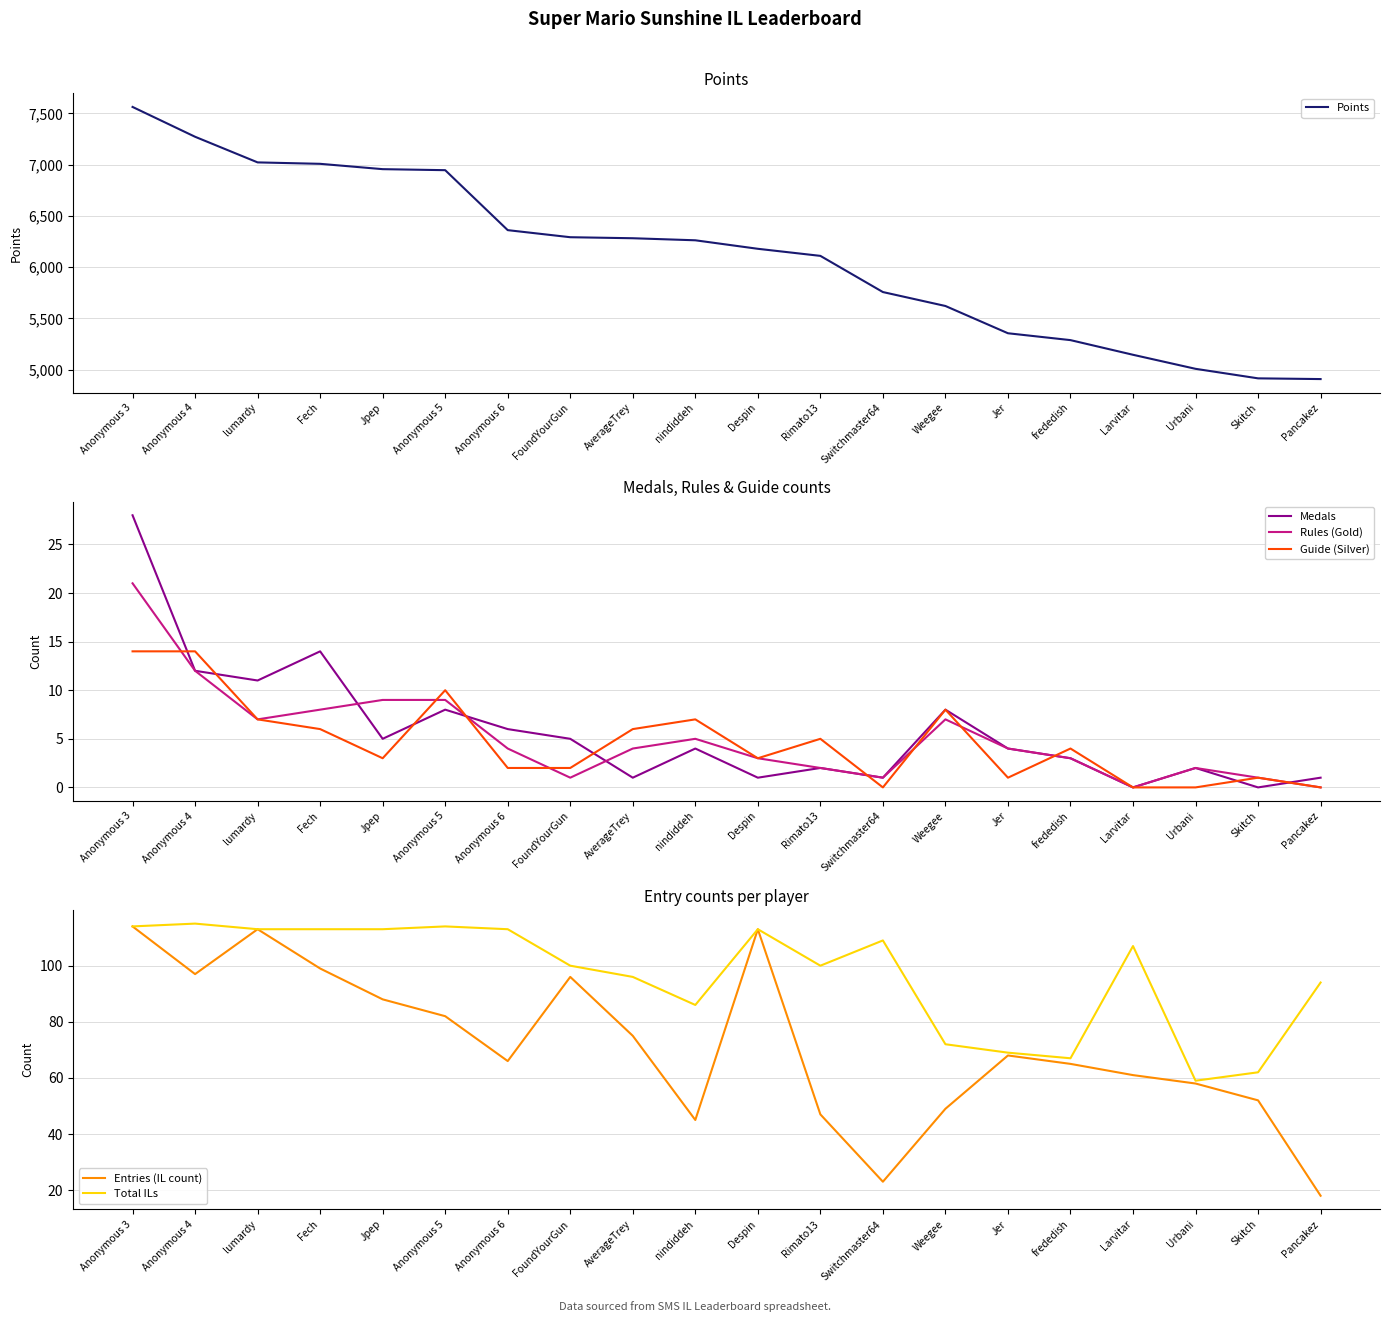

Reading right to left, transcribe all the data shown in this chart.

Points: Pancakez=4909	Skitch=4916	Urbani=5009	Larvitar=5146	frededish=5289	Jer=5356	Weegee=5622	Switchmaster64=5758	Rimato13=6111	Despin=6180	nindiddeh=6263	AverageTrey=6283	FoundYourGun=6293	Anonymous 6=6362	Anonymous 5=6947	Jpep=6957	Fech=7009	lumardy=7023	Anonymous 4=7273	Anonymous 3=7564
Medals: Pancakez=1	Skitch=0	Urbani=2	Larvitar=0	frededish=3	Jer=4	Weegee=8	Switchmaster64=1	Rimato13=2	Despin=1	nindiddeh=4	AverageTrey=1	FoundYourGun=5	Anonymous 6=6	Anonymous 5=8	Jpep=5	Fech=14	lumardy=11	Anonymous 4=12	Anonymous 3=28
Rules (Gold): Pancakez=0	Skitch=1	Urbani=2	Larvitar=0	frededish=3	Jer=4	Weegee=7	Switchmaster64=1	Rimato13=2	Despin=3	nindiddeh=5	AverageTrey=4	FoundYourGun=1	Anonymous 6=4	Anonymous 5=9	Jpep=9	Fech=8	lumardy=7	Anonymous 4=12	Anonymous 3=21
Guide (Silver): Pancakez=0	Skitch=1	Urbani=0	Larvitar=0	frededish=4	Jer=1	Weegee=8	Switchmaster64=0	Rimato13=5	Despin=3	nindiddeh=7	AverageTrey=6	FoundYourGun=2	Anonymous 6=2	Anonymous 5=10	Jpep=3	Fech=6	lumardy=7	Anonymous 4=14	Anonymous 3=14
Entries (IL count): Pancakez=18	Skitch=52	Urbani=58	Larvitar=61	frededish=65	Jer=68	Weegee=49	Switchmaster64=23	Rimato13=47	Despin=113	nindiddeh=45	AverageTrey=75	FoundYourGun=96	Anonymous 6=66	Anonymous 5=82	Jpep=88	Fech=99	lumardy=113	Anonymous 4=97	Anonymous 3=114
Total ILs: Pancakez=94	Skitch=62	Urbani=59	Larvitar=107	frededish=67	Jer=69	Weegee=72	Switchmaster64=109	Rimato13=100	Despin=113	nindiddeh=86	AverageTrey=96	FoundYourGun=100	Anonymous 6=113	Anonymous 5=114	Jpep=113	Fech=113	lumardy=113	Anonymous 4=115	Anonymous 3=114